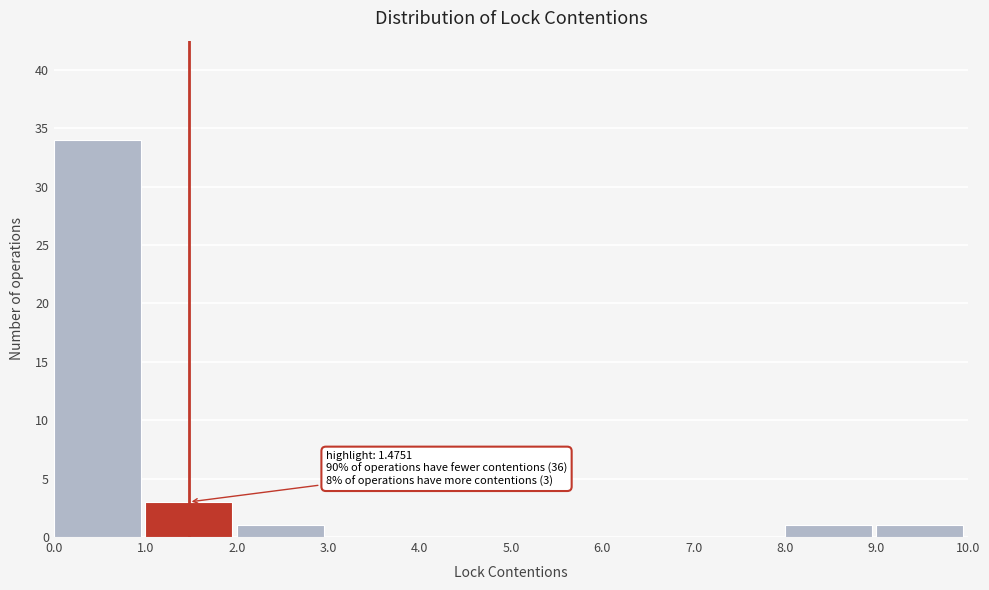

Which range on the x-axis has the tallest bar?

0.0 to 1.0